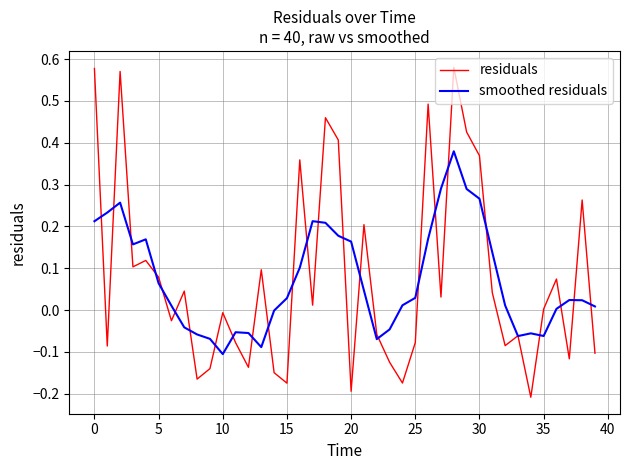

Rank the series by their maximum value, from lowest to highest.

smoothed residuals, residuals